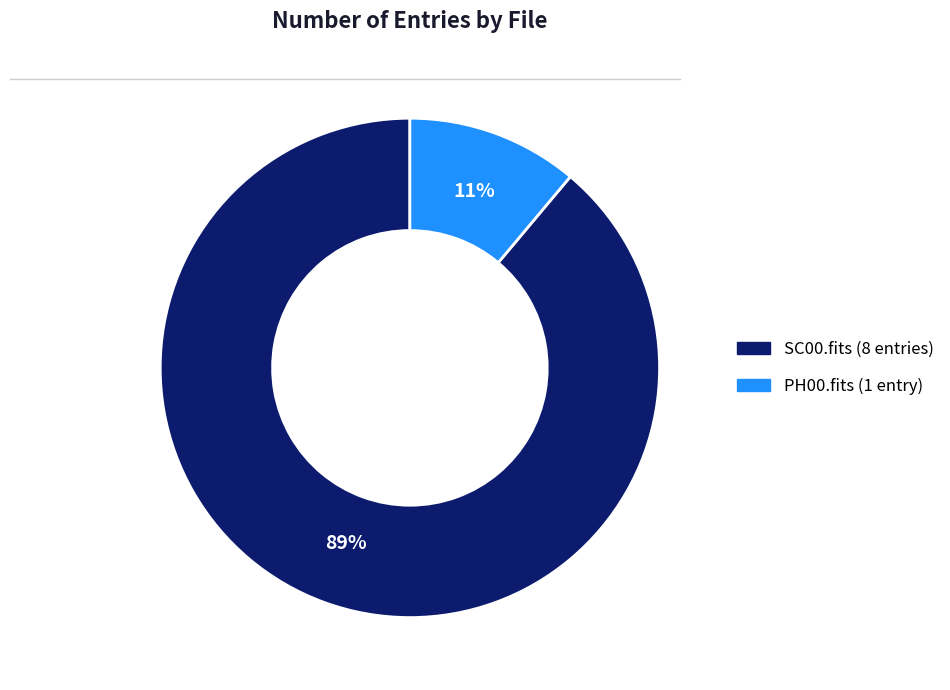

To the nearest percent, what is the difference between the largest and smallest slice percentages?

78%